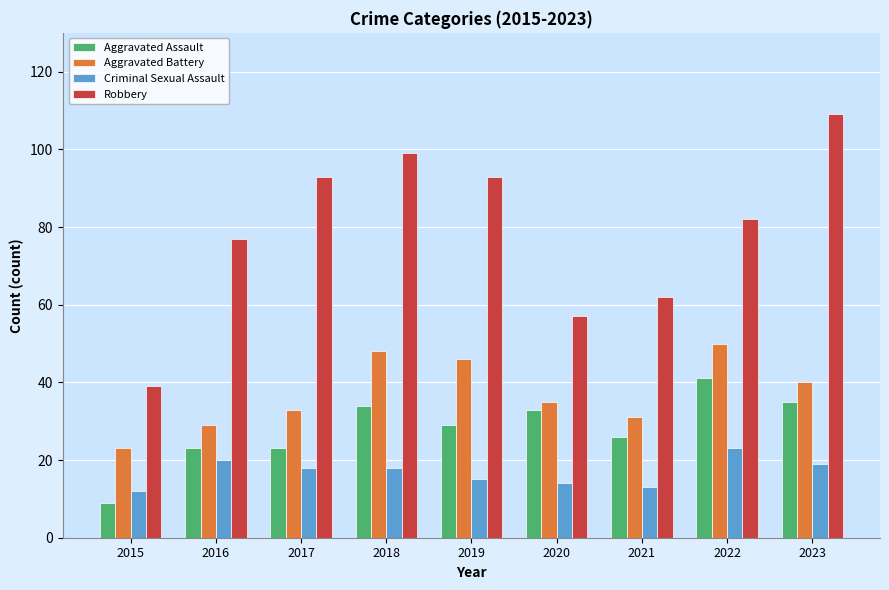

What is the total value across all series at 2022?

196